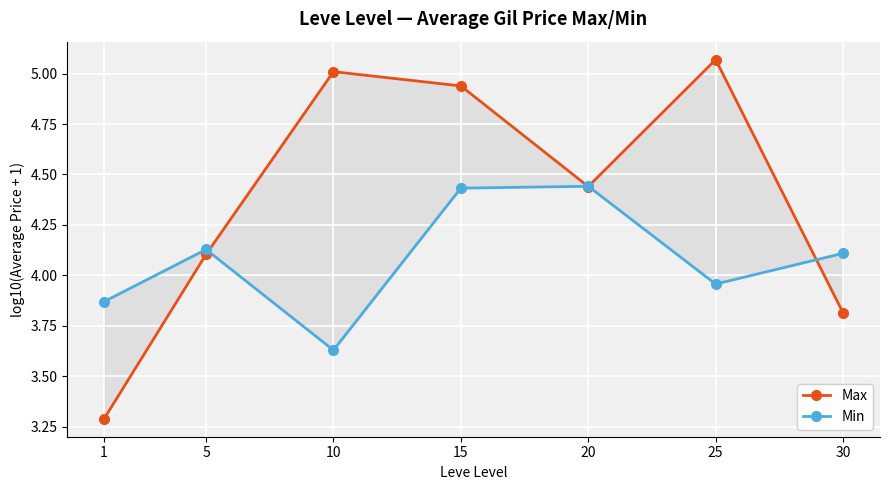

What are all the series names shown in the legend?

Max, Min